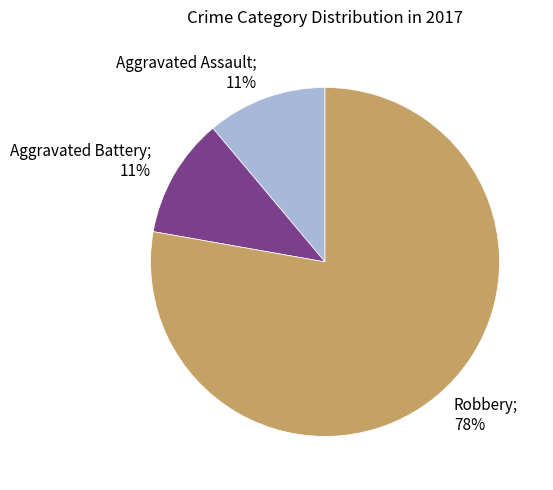

To the nearest percent, what is the difference between the Aggravated Assault and Robbery slice percentages?

67%